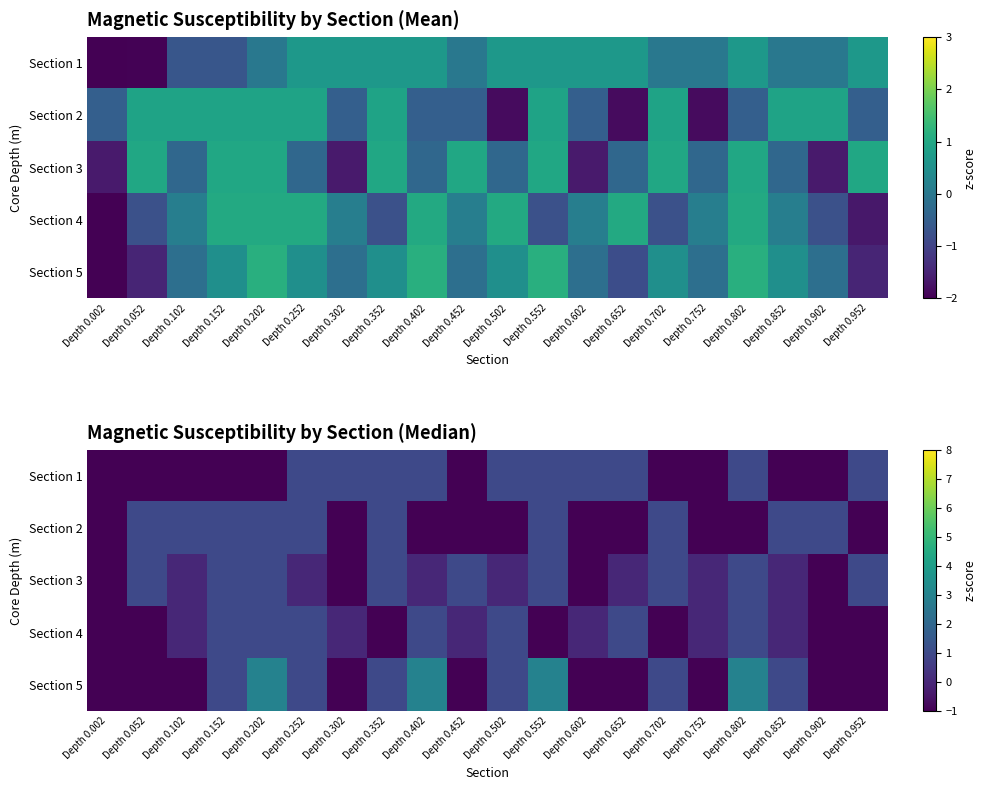

At which category is the sum across all series the highest?

Depth 0.202